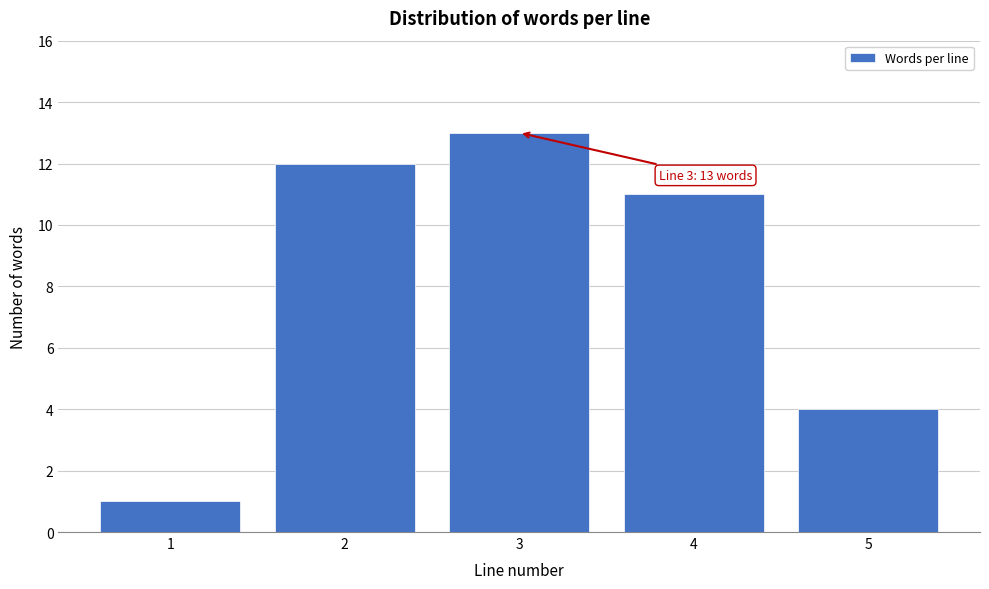

Reading left to right, list all the values displayed in this chart.

1=1	2=12	3=13	4=11	5=4